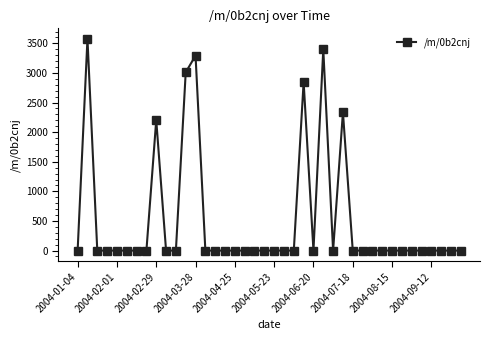

What is the difference between the maximum and minimum values?

3575.1